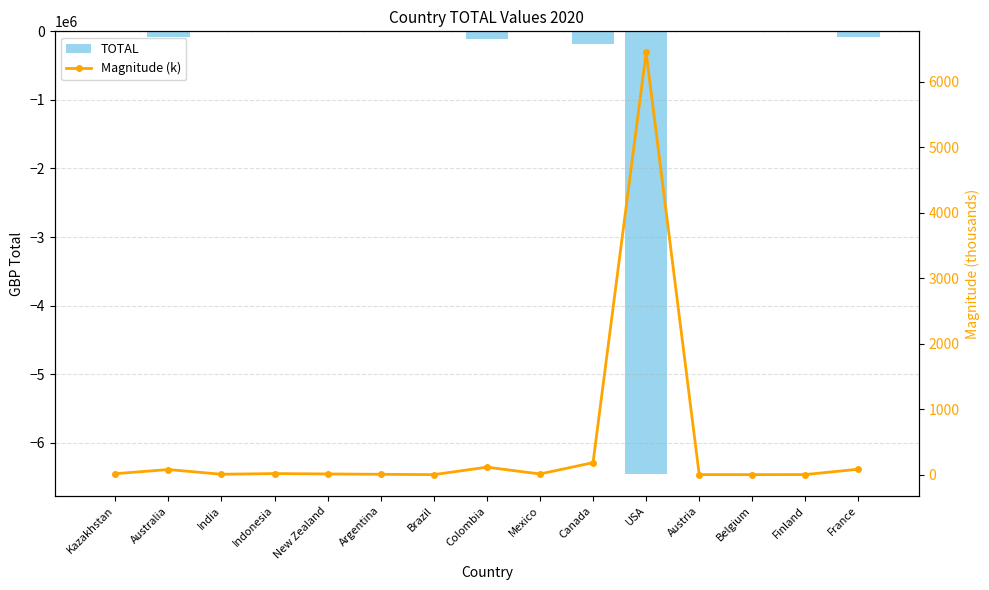

What is the label of the 10th bar from the left?

Canada